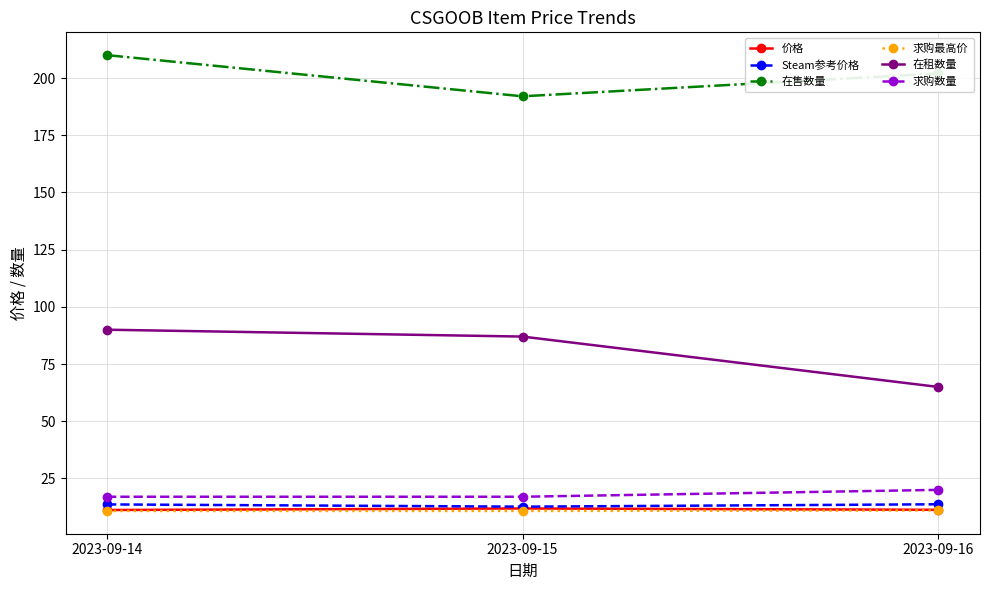

Which series has the largest range (max minus min)?

在租数量